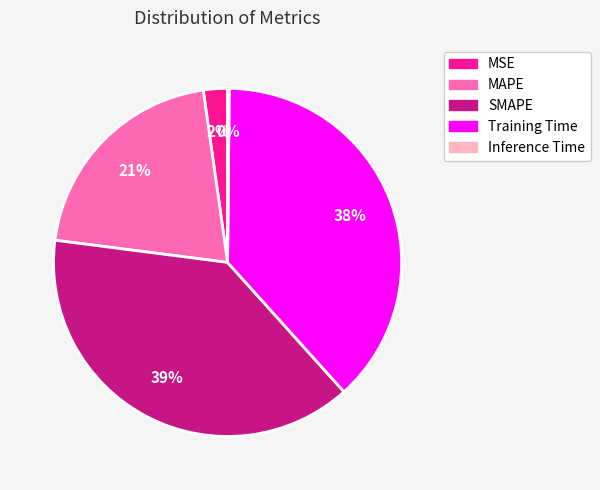

Is it true that SMAPE is 24% of the pie?

False